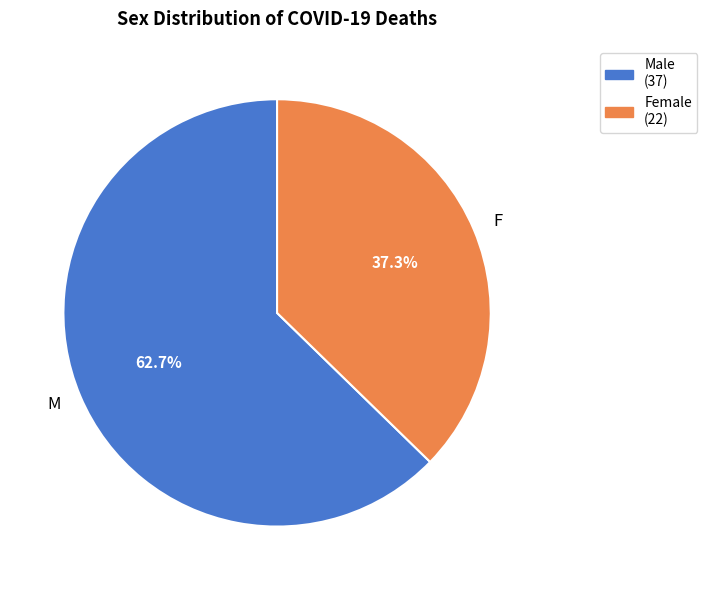

Between Male (37) and Female (22), which is larger?

Male (37)